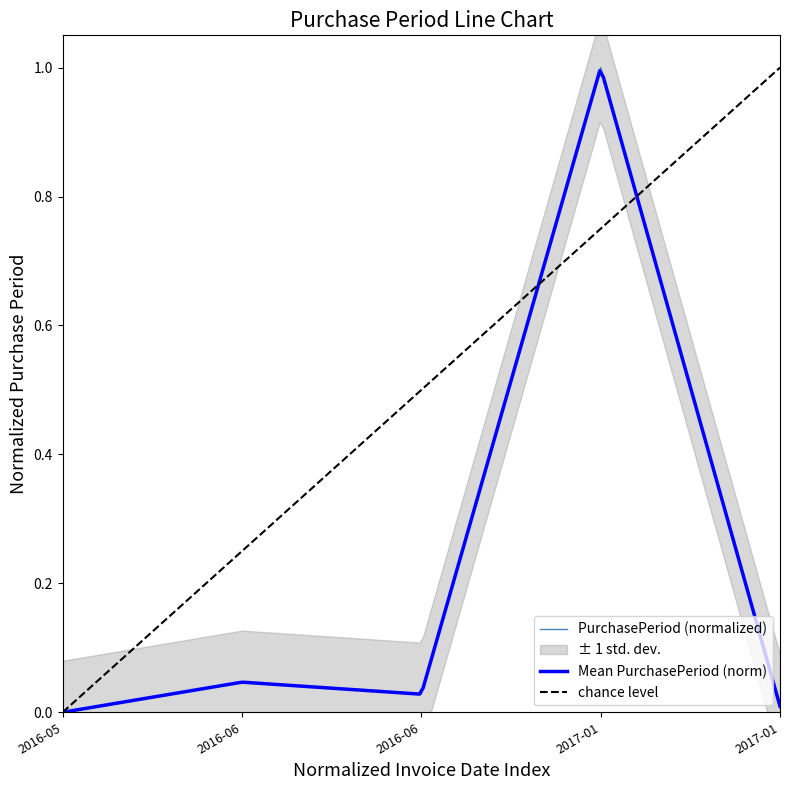

Reading left to right, list all the values displayed in this chart.

2016-05=0.0	2016-06=0.0	2016-06=0.0	2017-01=1.0	2017-01=0.0